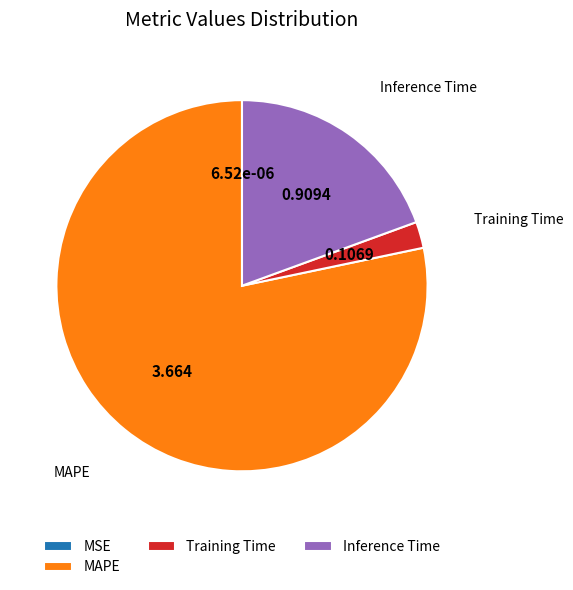

Is the sum of Inference Time and MAPE greater than half?

Yes